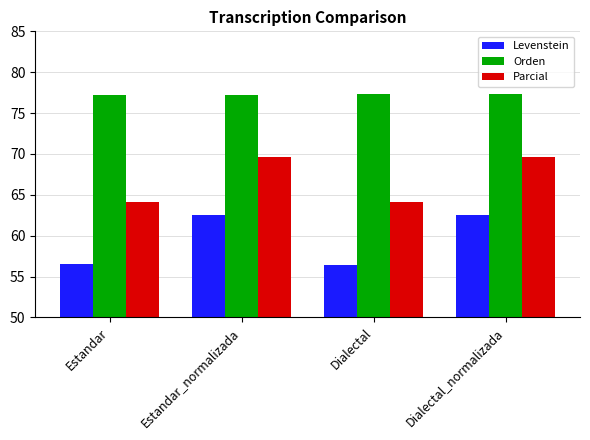

What are all the series names shown in the legend?

Levenstein, Orden, Parcial